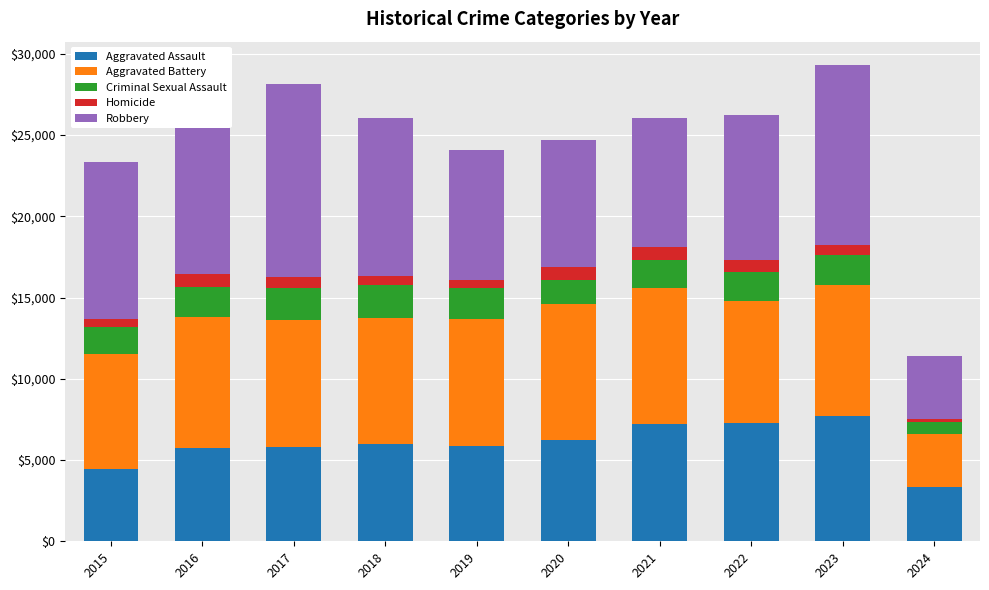

How many bars are there in each group?

5